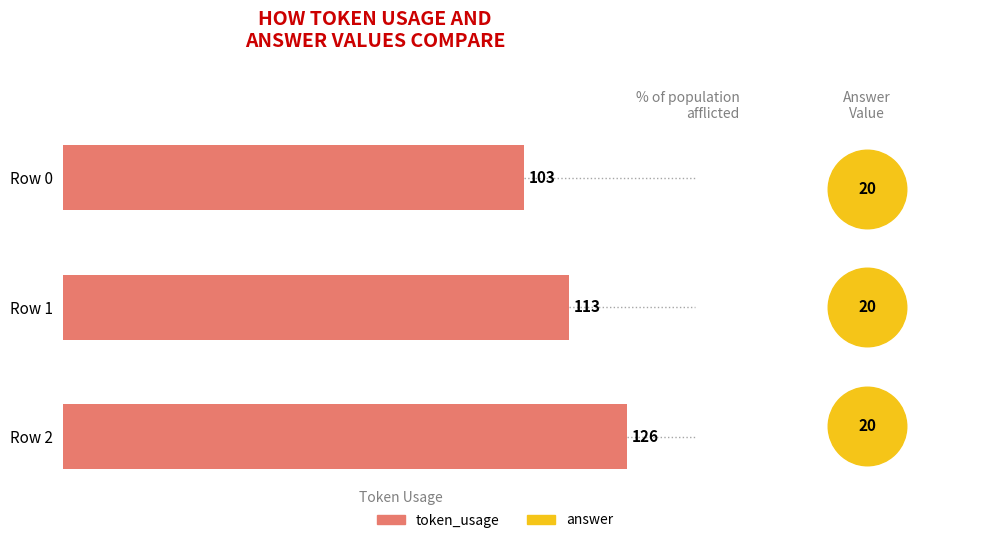

Which has a higher value, Row 2 or Row 0?

Row 2